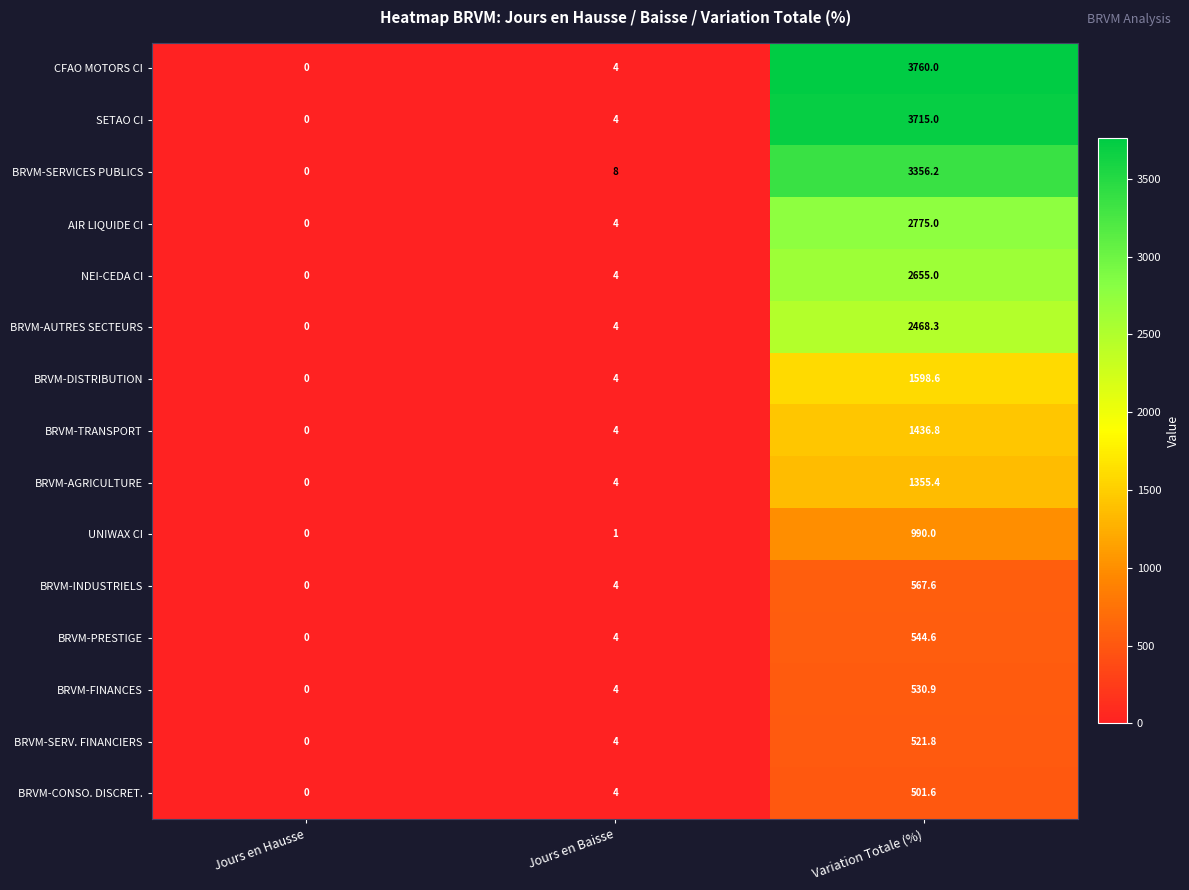

What is the difference between the maximum and minimum values in the BRVM-AUTRES SECTEURS series?

2468.3